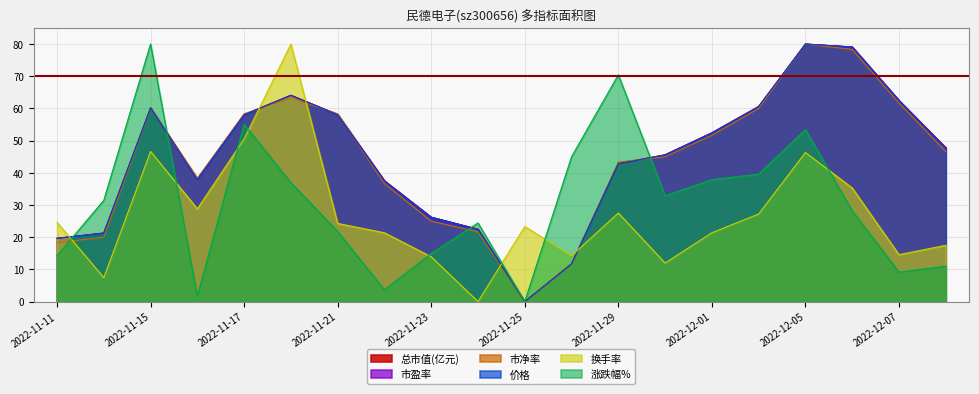

What is the total value across all series at 2022-12-01?

268.2